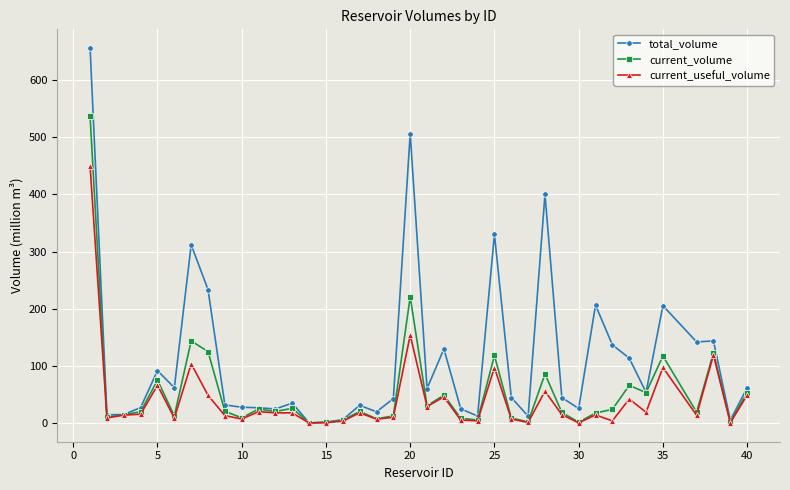

What is the maximum value for total_volume?

655.3